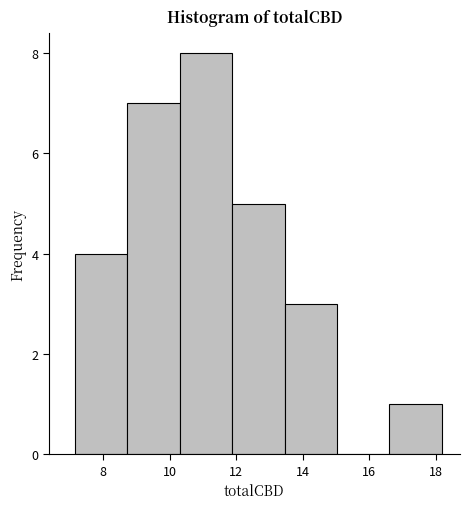

Reading left to right, list every bar in this chart as the range it spans on the x-axis followed by its height. Neither the bar edges nor the heights are printed on the chart, so give them approximately, as read against the axes.

7.2 to 8.8: 4
8.8 to 10.4: 7
10.4 to 11.8: 8
11.8 to 13.4: 5
13.4 to 15.0: 3
15.0 to 16.6: 0
16.6 to 18.2: 1